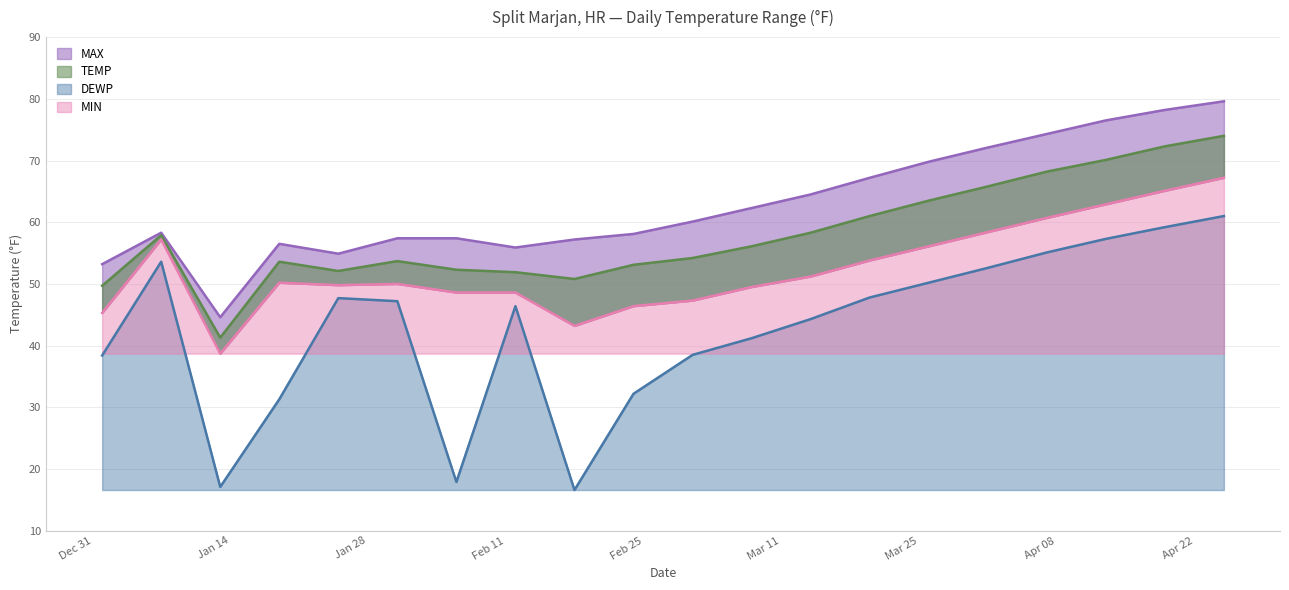

True or false: MIN and MAX intersect in this chart.

False